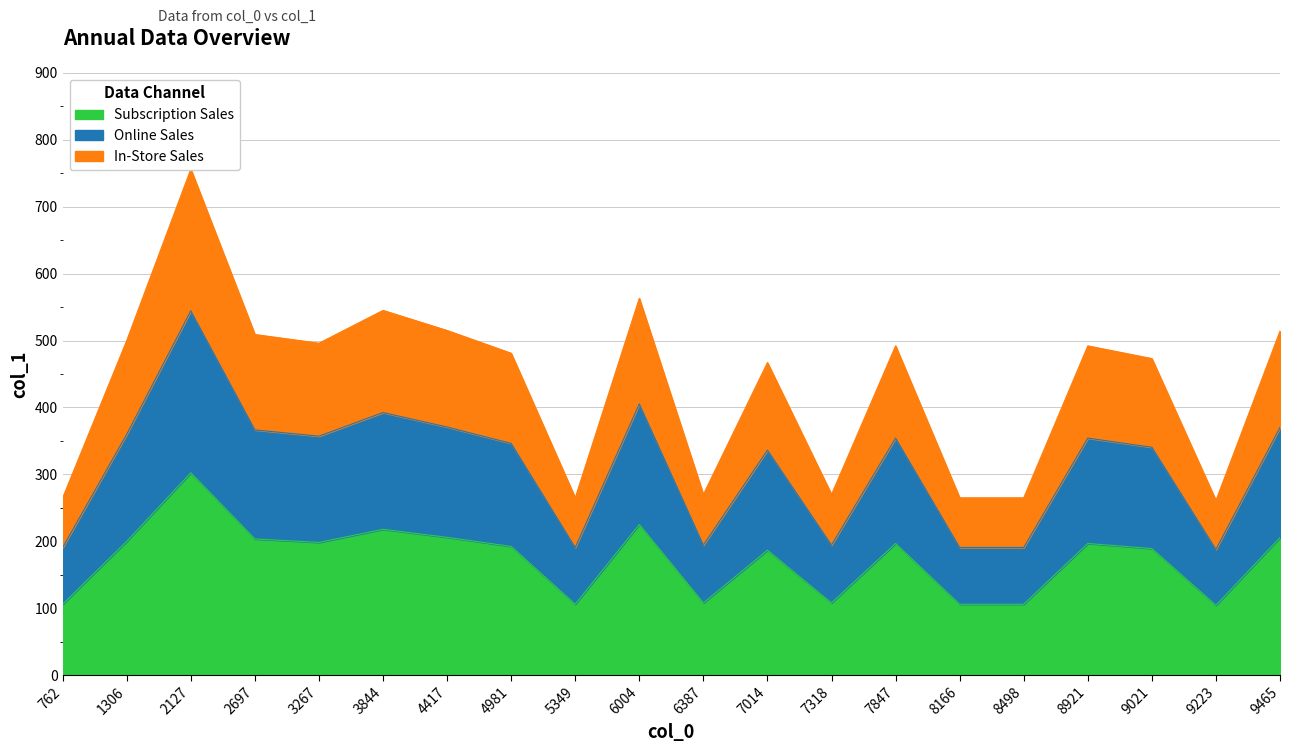

What is the minimum value shown in the chart?

104.4